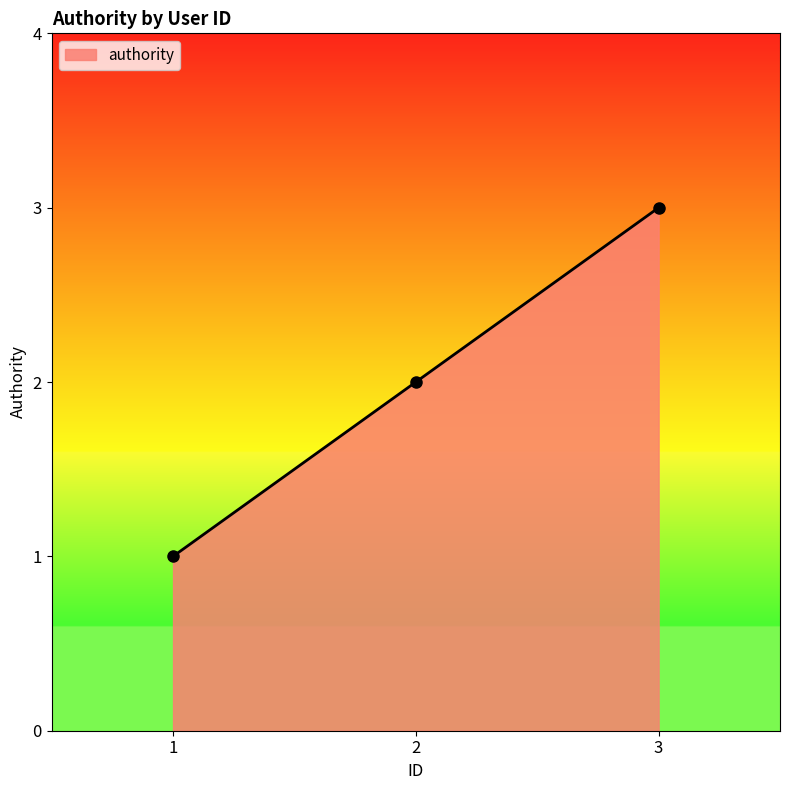

Reading right to left, what are all the values shown in this chart?

3	2	1